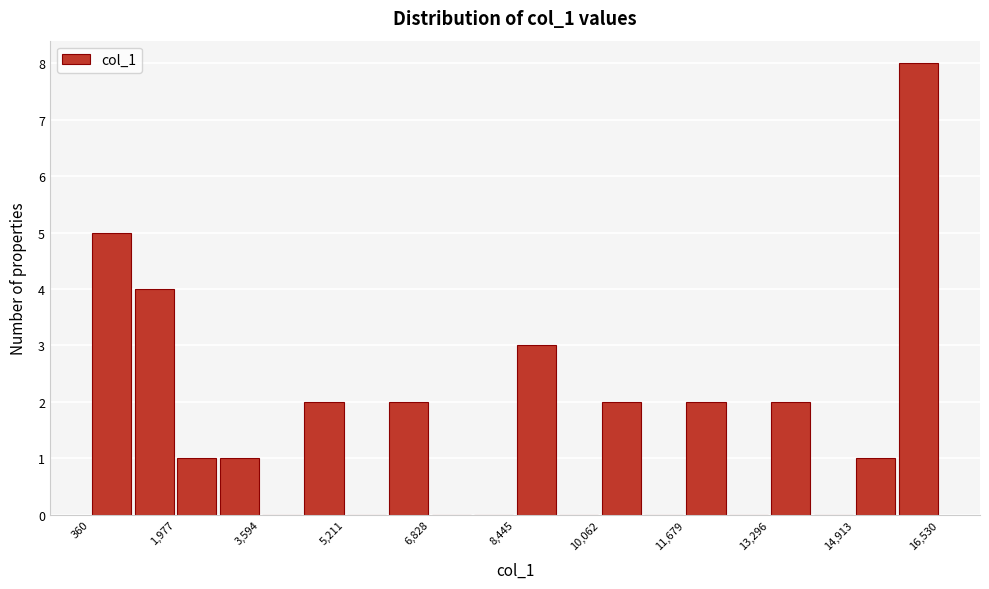

Reading left to right, list every bar in this chart as the range it spans on the x-axis followed by its height. Neither the bar edges nor the heights are printed on the chart, so give them approximately, as read against the axes.

400 to 1200: 5
1200 to 2000: 4
2000 to 2800: 1
2800 to 3600: 1
3600 to 4400: 0
4400 to 5200: 2
5200 to 6000: 0
6000 to 6800: 2
6800 to 7600: 0
7600 to 8400: 0
8400 to 9200: 3
9200 to 10000: 0
10000 to 10800: 2
10800 to 11600: 0
11600 to 12400: 2
12400 to 13200: 0
13200 to 14200: 2
14200 to 15000: 0
15000 to 15800: 1
15800 to 16600: 8